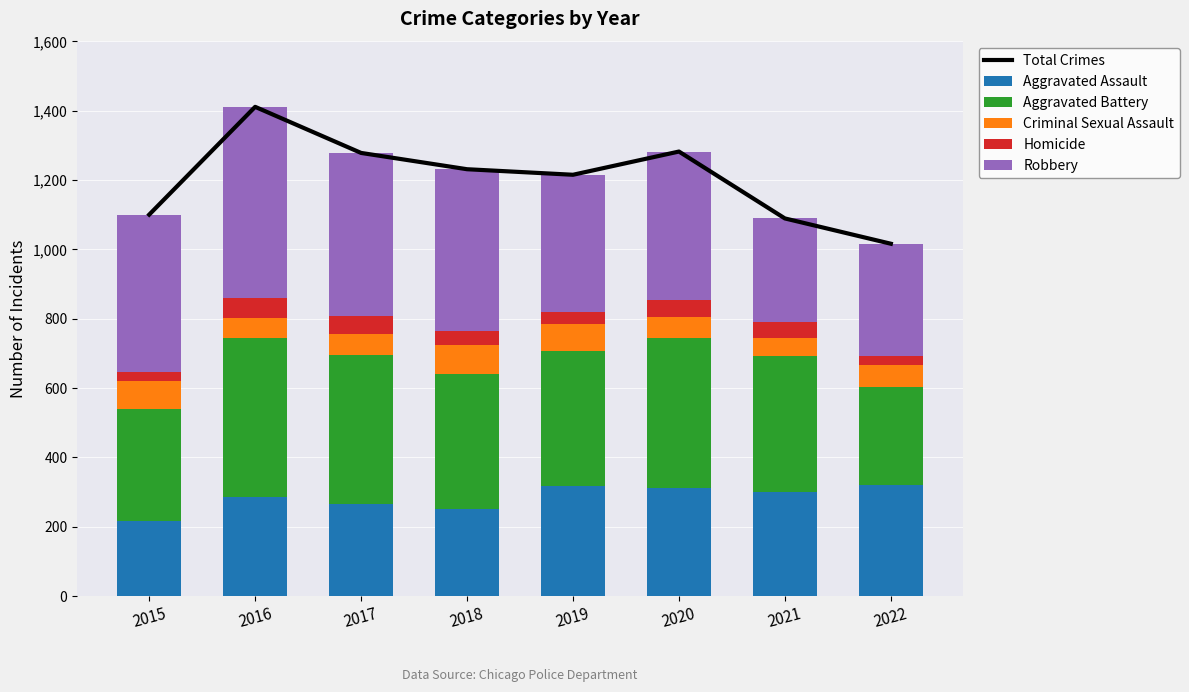

What are all the series names shown in the legend?

Total Crimes, Aggravated Assault, Aggravated Battery, Criminal Sexual Assault, Homicide, Robbery